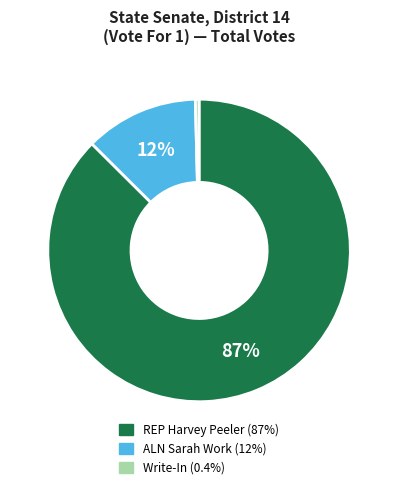

To the nearest percent, what is the average slice percentage?

33%